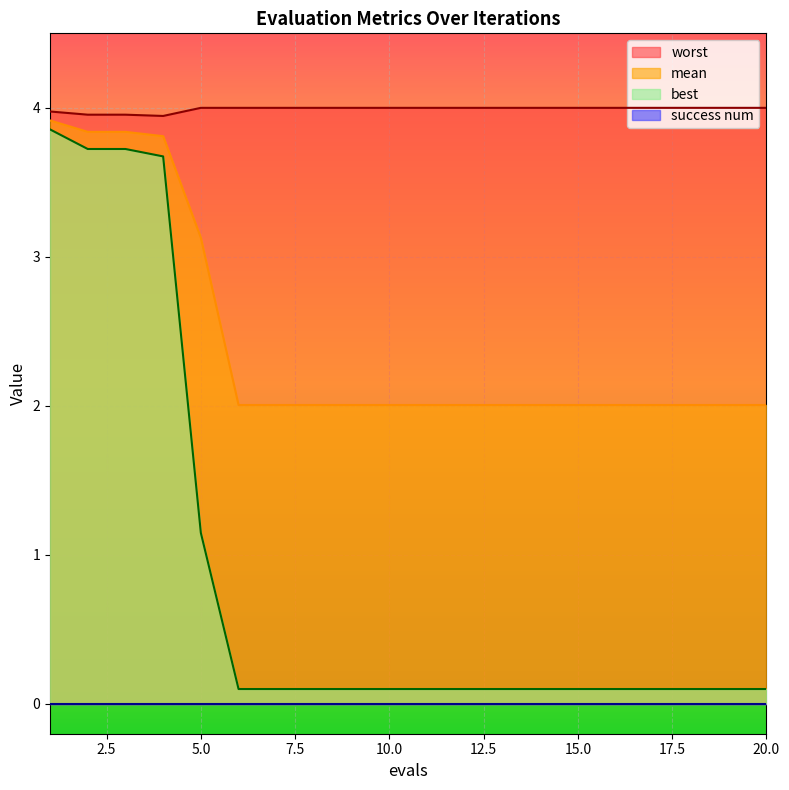

Which series has the largest total across all categories?

worst